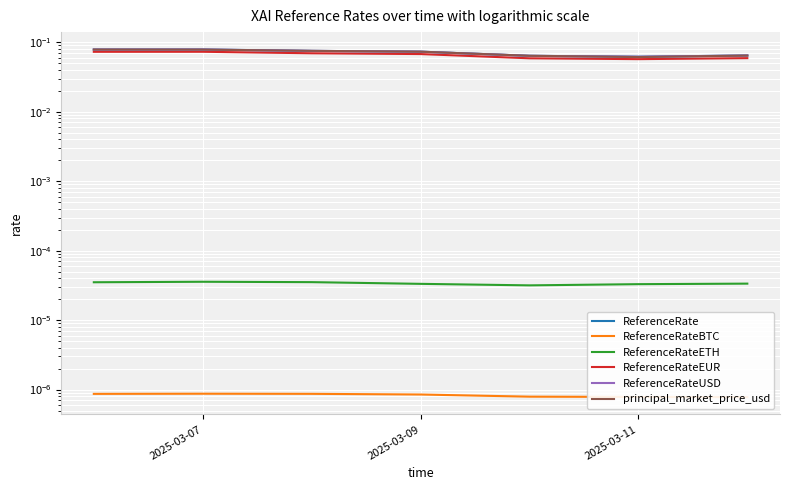

Where is the first local minimum for principal_market_price_usd?

2025-03-11